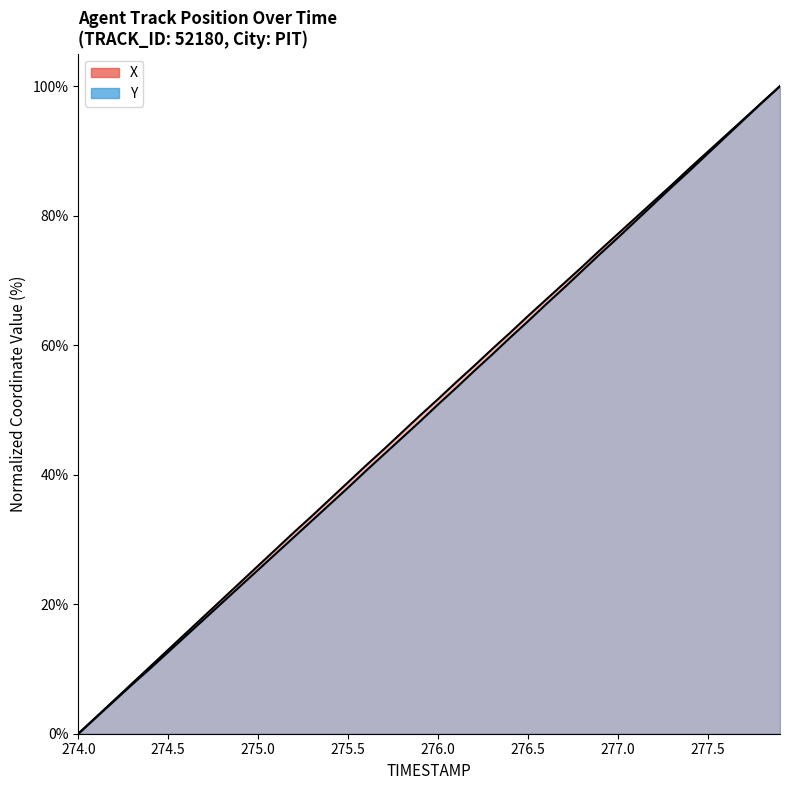

The Y series shows 60.7 at 17. True or false?

False